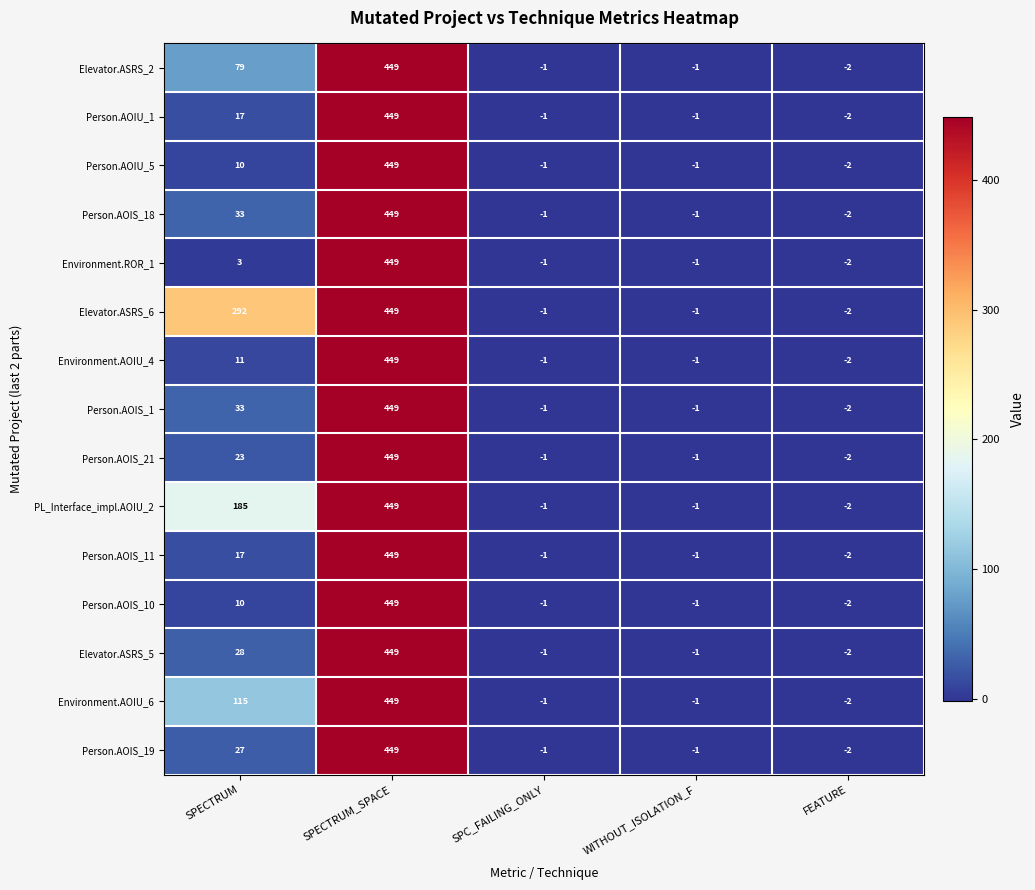

What is the total value across all series at SPECTRUM_SPACE?

6735